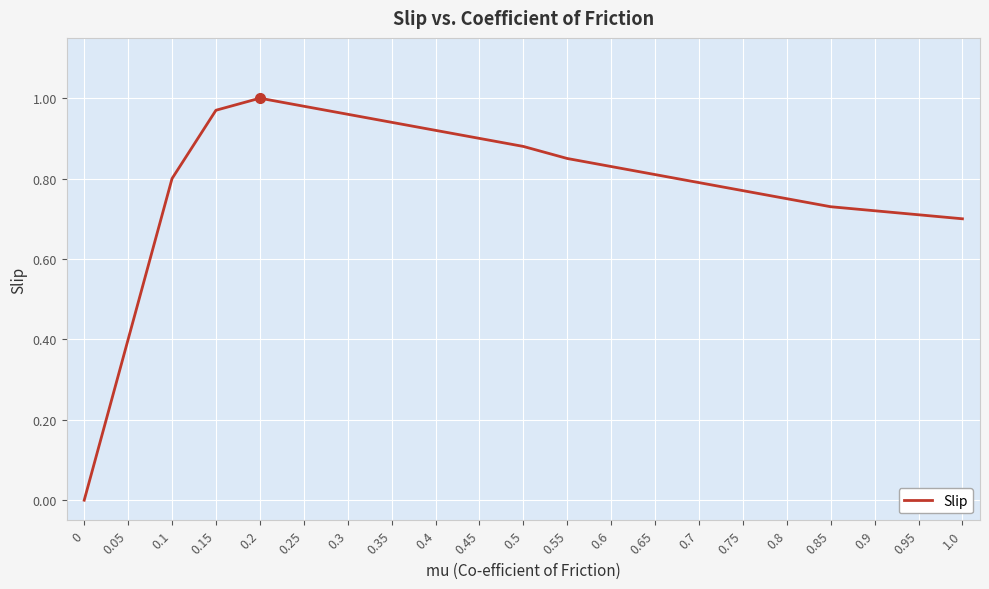

How many interior local peaks (higher than both neighbors) does the data have?

1